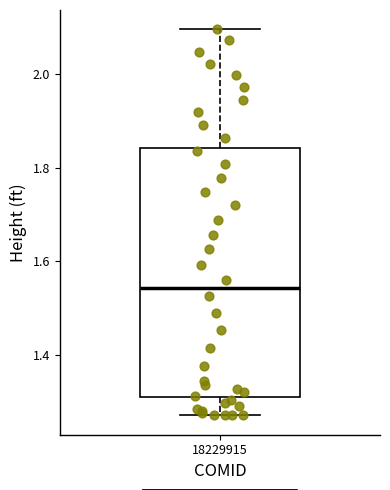

Read this box plot against the y-axis: the position of the median line, the range covered by the box, and the ends of both whiskers. The values are not printed on the chart, so give them approximately, as read against the axis.

median 1.54, box 1.32 to 1.84, whiskers 1.28 to 2.10